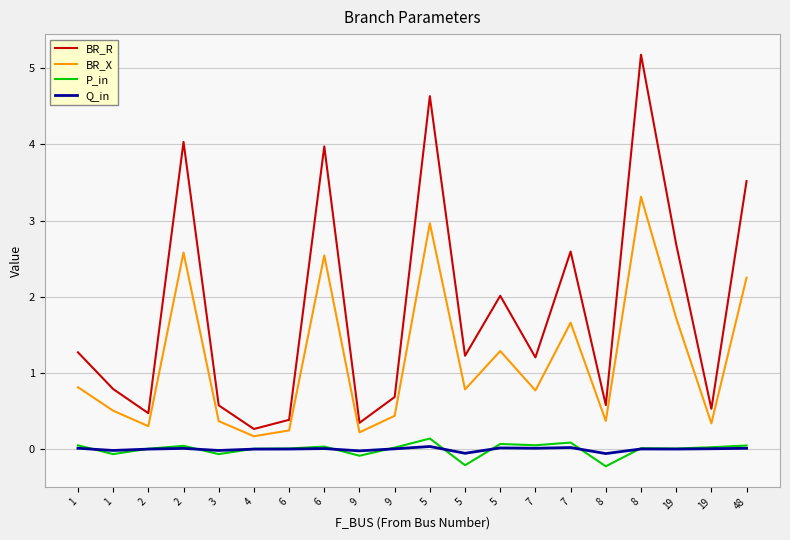

What is the difference between the maximum and minimum values in the BR_X series?

3.1